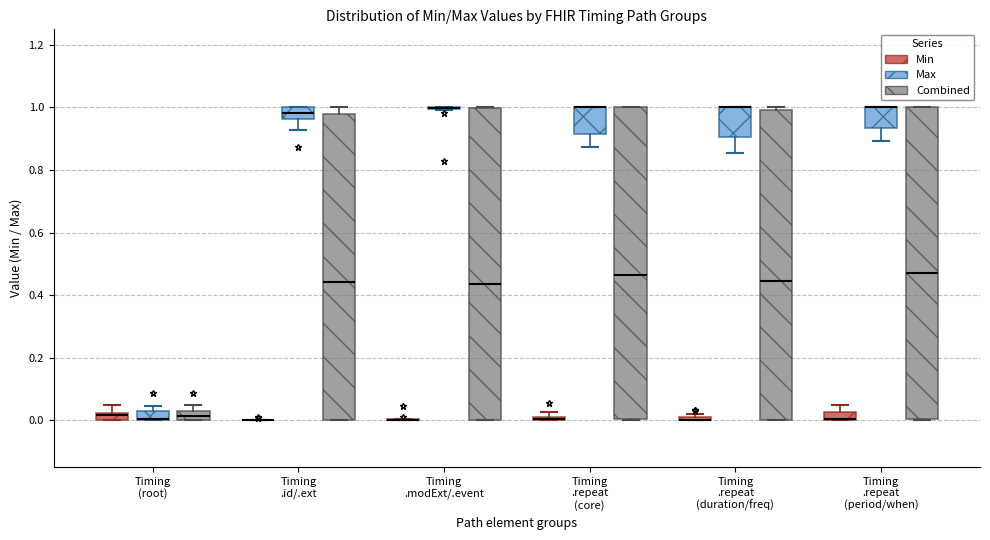

Where is the upper edge of the box for Timing .repeat (period/when) (Min) on the y-axis? The values are not printed on the chart, so give them approximately, as read against the axis.

0.02